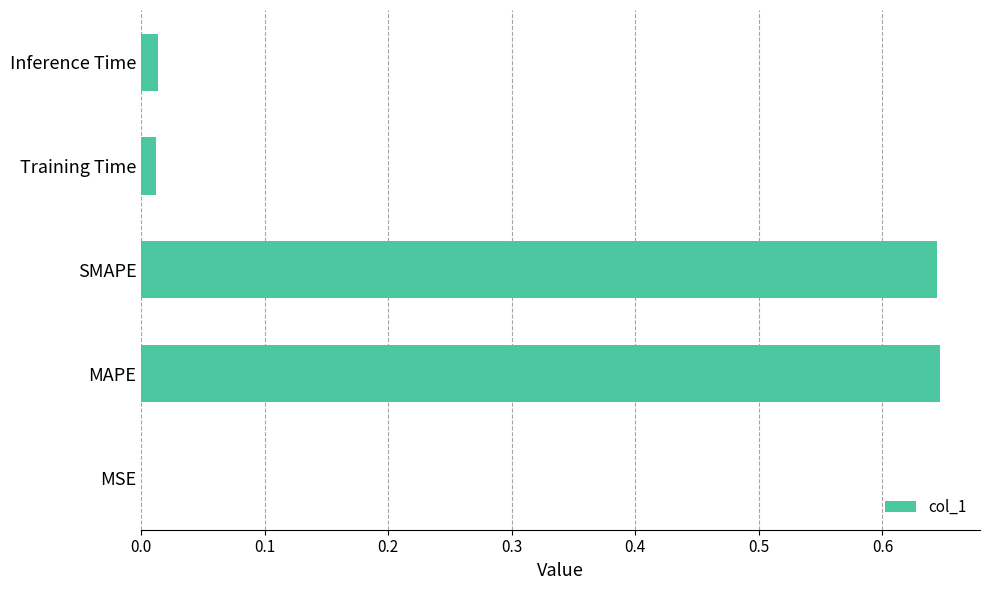

Is it true that the value at MAPE is 1.2?

False